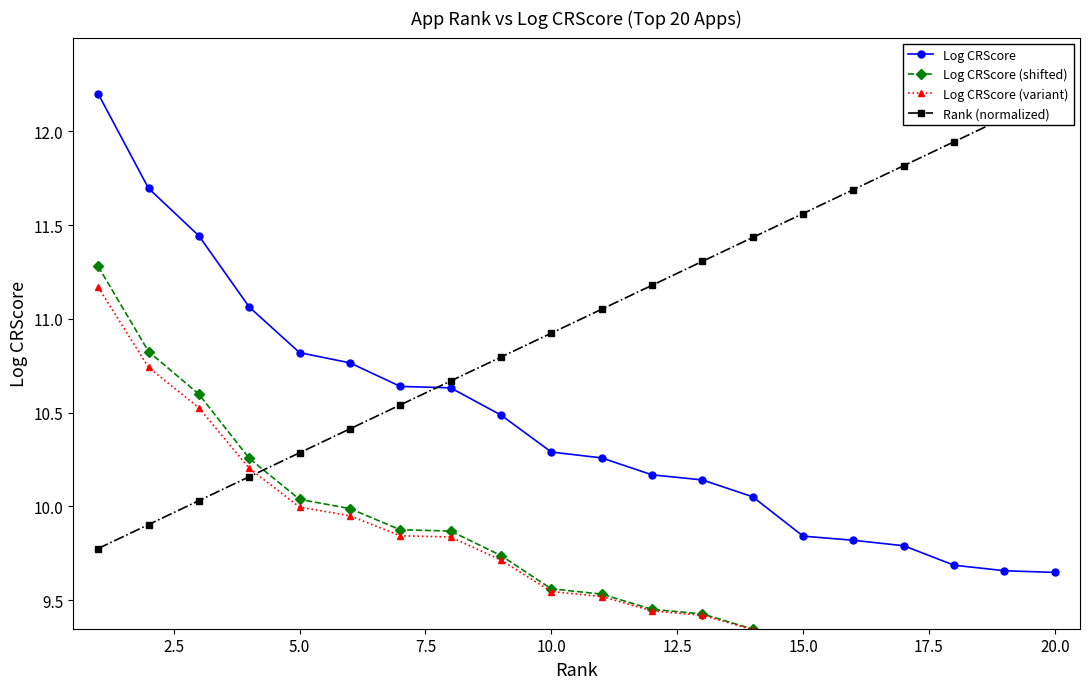

What is the maximum value for Log CRScore?

12.2